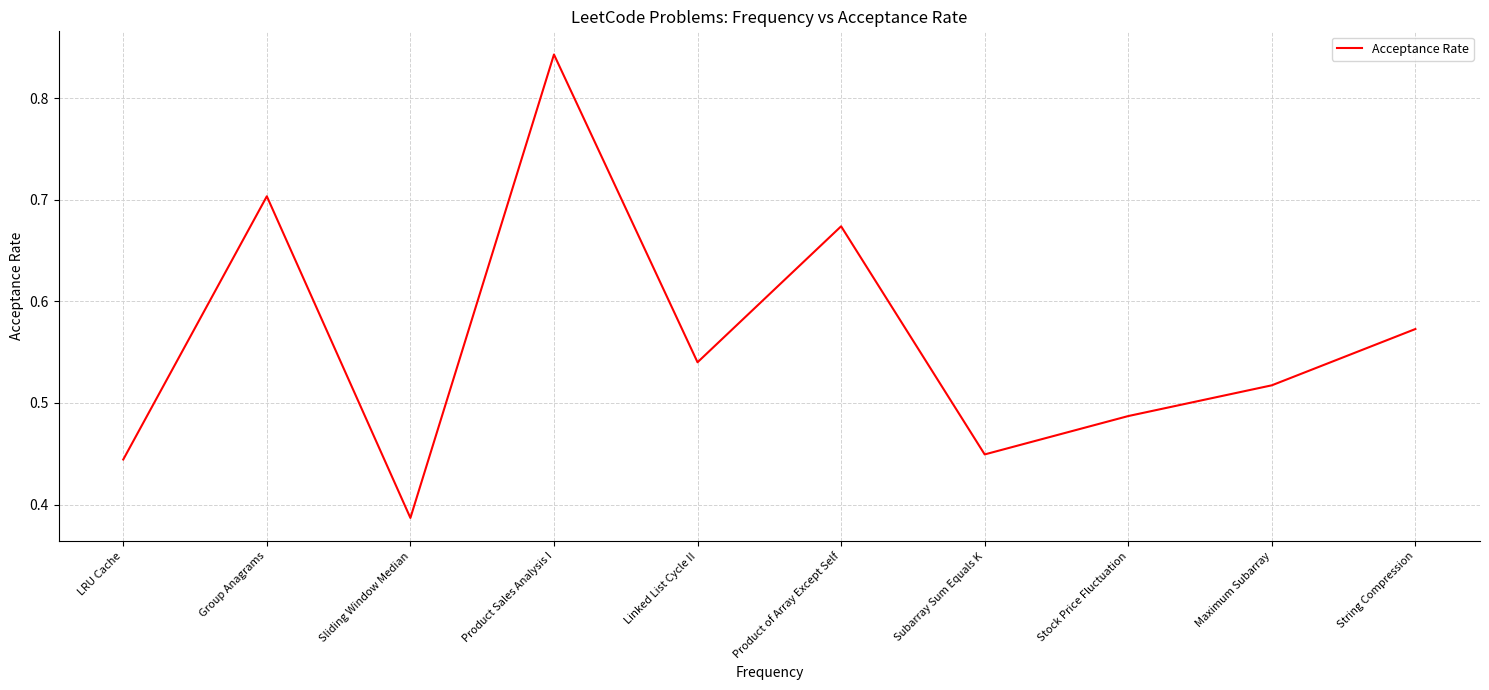

Rank the categories by value from lowest to highest.

Sliding Window Median, LRU Cache, Subarray Sum Equals K, Stock Price Fluctuation, Maximum Subarray, Linked List Cycle II, String Compression, Product of Array Except Self, Group Anagrams, Product Sales Analysis I